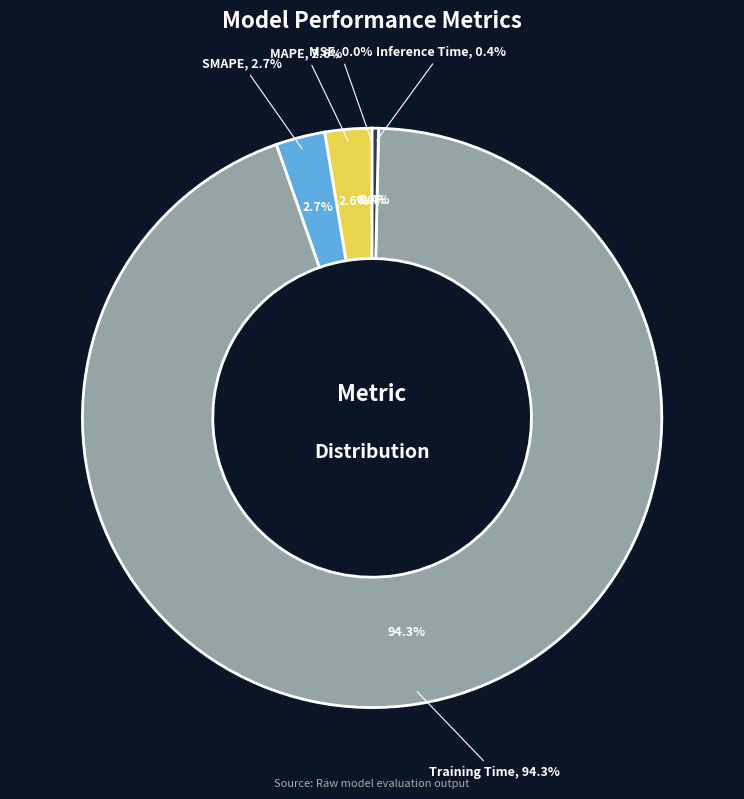

Count the number of slices in the pie.

5